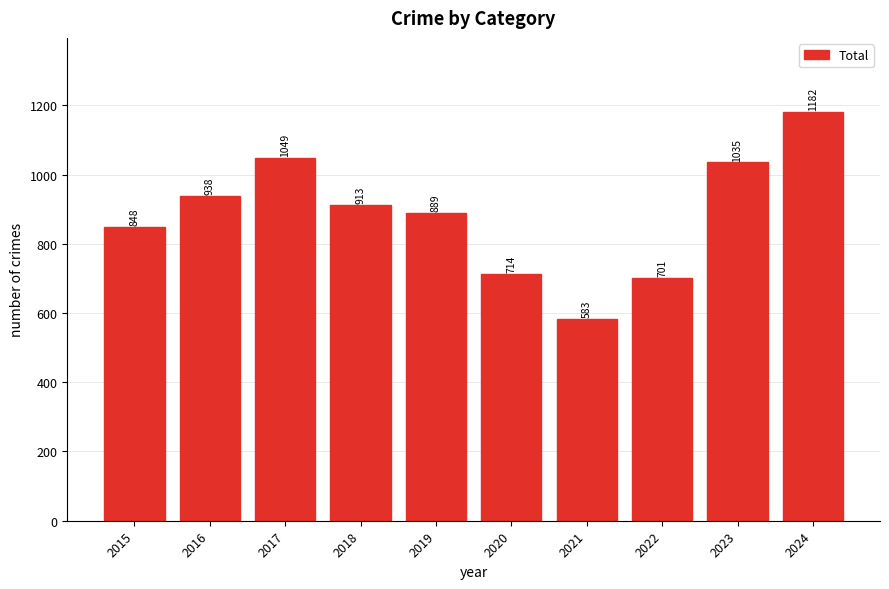

Are the bars grouped side by side (vs. stacked)?

No